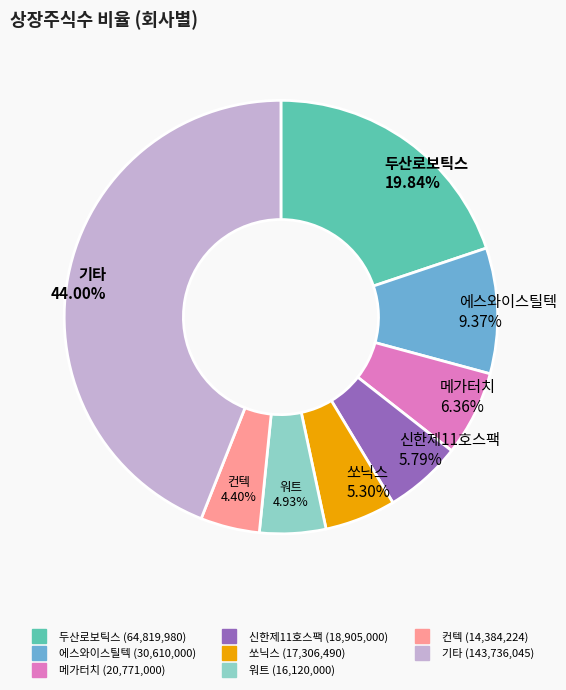

Is there any slice that represents more than half of the pie?

No